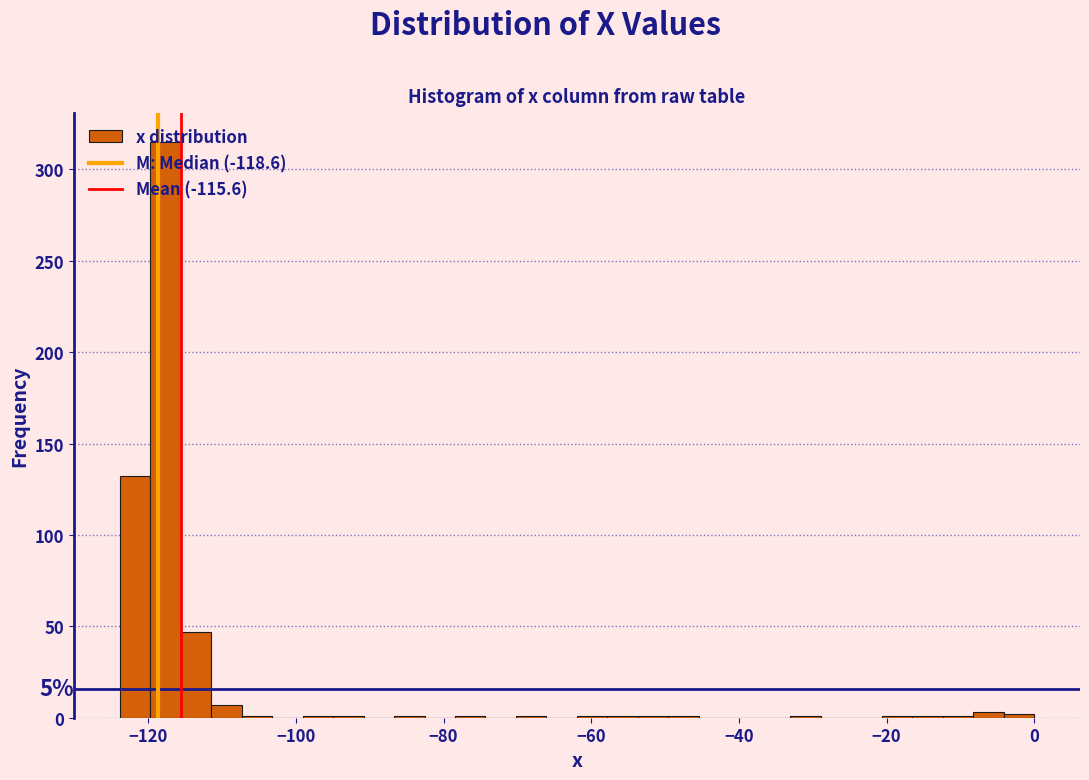

Around what value on the x-axis is the tallest bar? Give the approximate position of its centre, as read against the axis.

-118